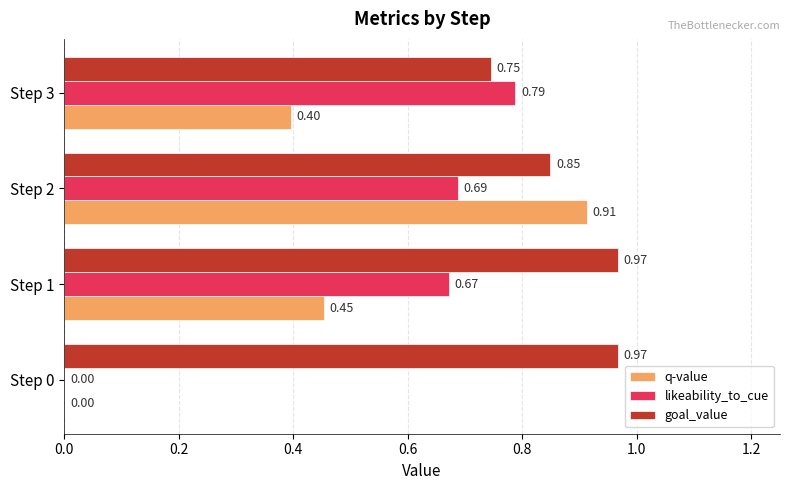

What is the sum of the goal_value values at Step 0 and Step 2?

1.8